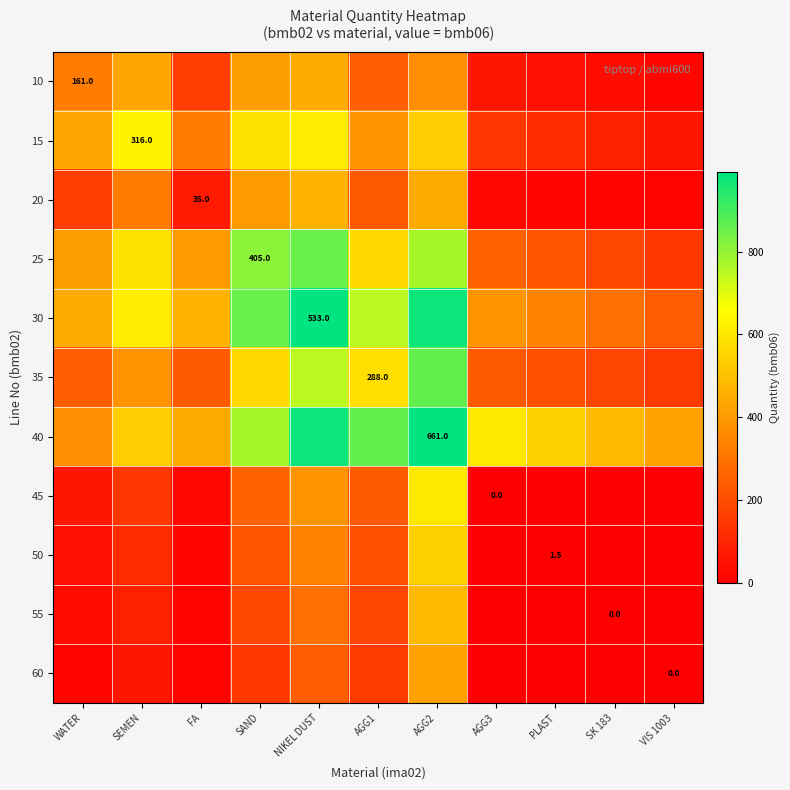

Where does the 35 series first go above 244?

WATER